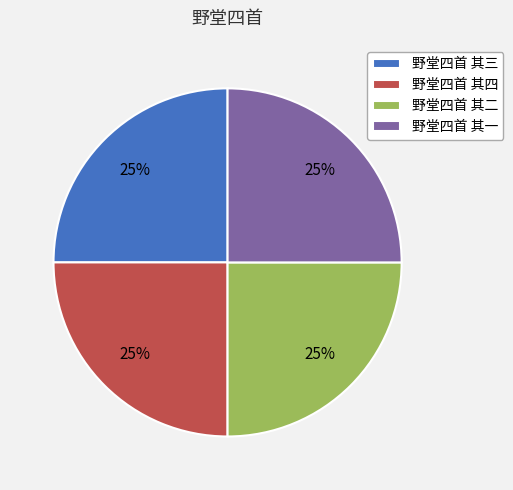

To the nearest percent, what percentage of the pie is 野堂四首 其一?

25%